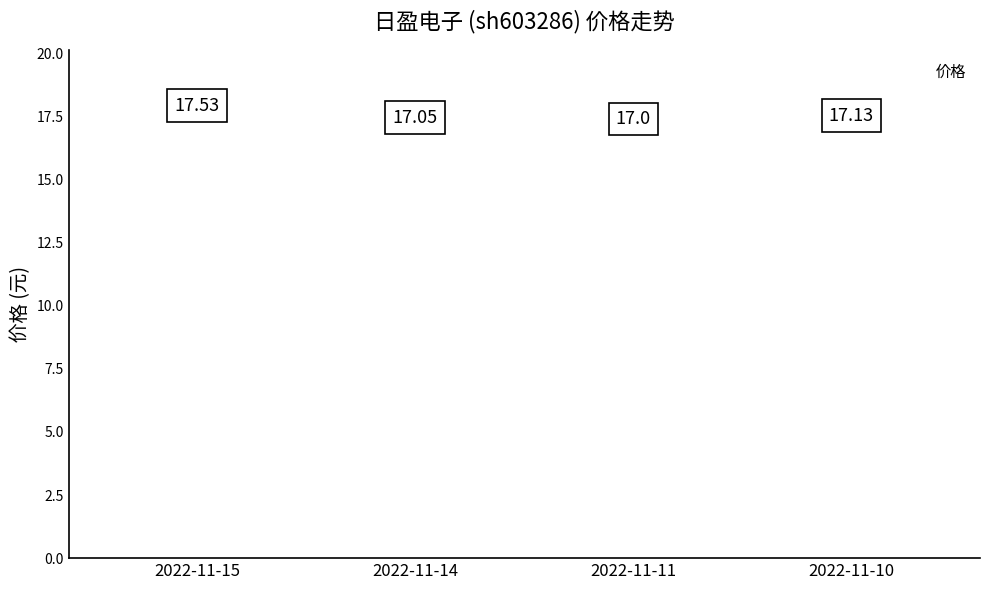

Count the number of data series in this chart.

1